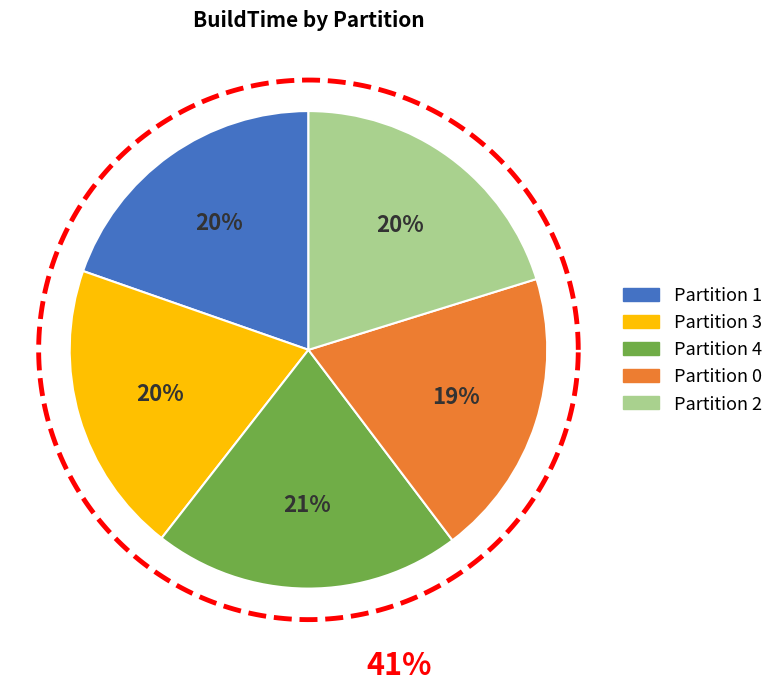

Is it true that 3 is 20% of the pie?

True